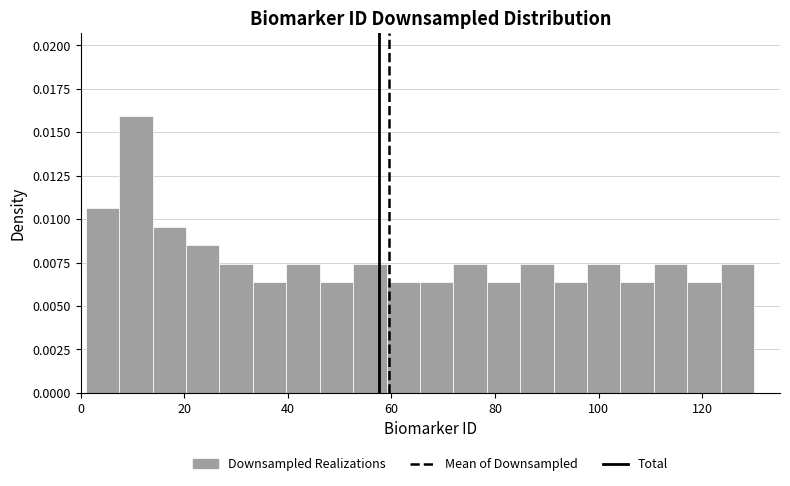

Read against the x-axis, roughly where is the centre of the tallest bar?

10